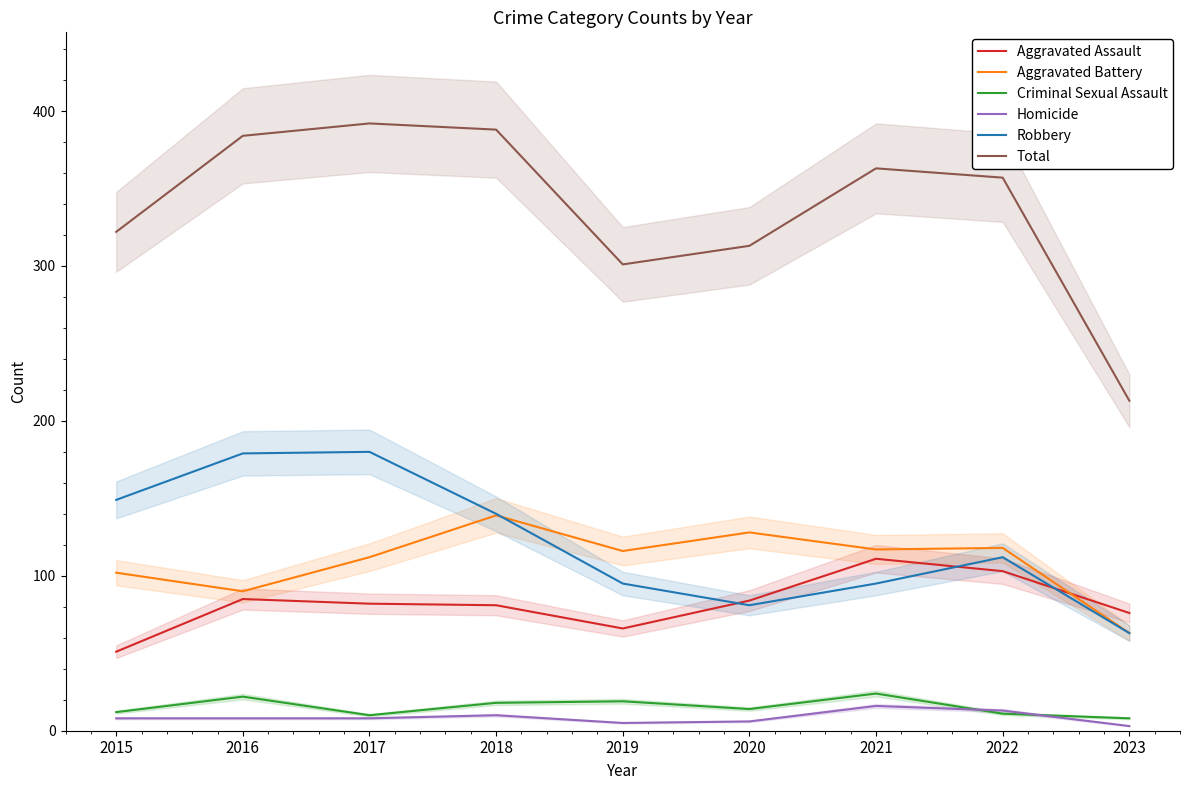

What is the sum of the Robbery values at 2020 and 2017?

261